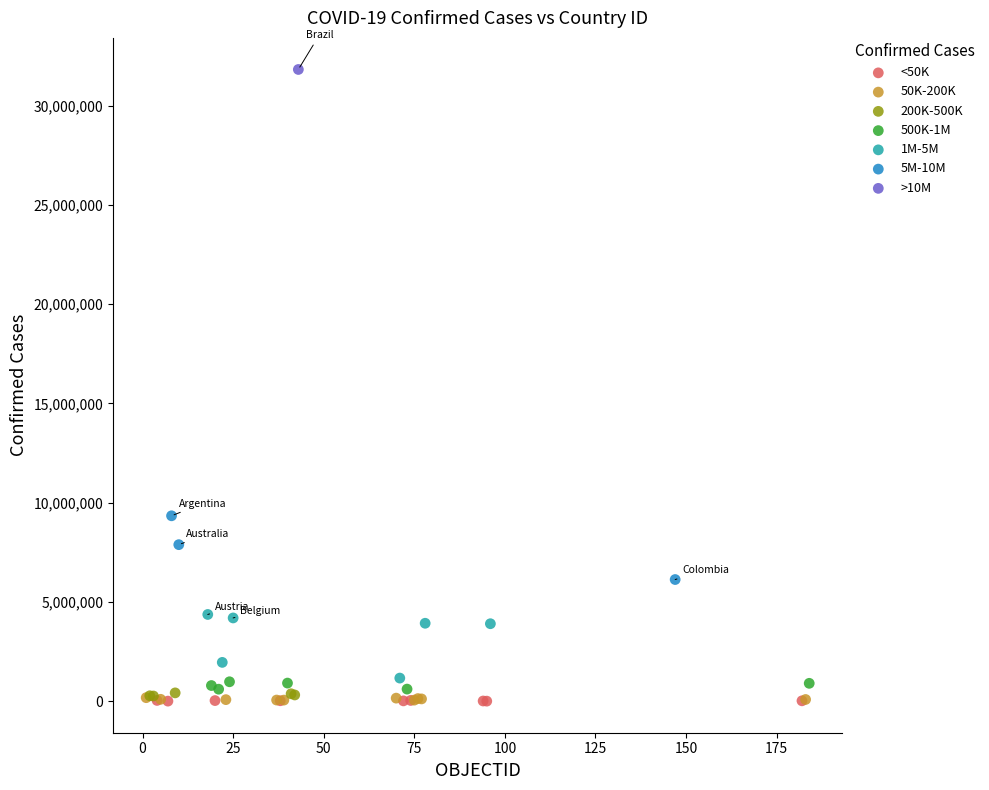

Which series reaches the maximum Y coordinate?

>10M